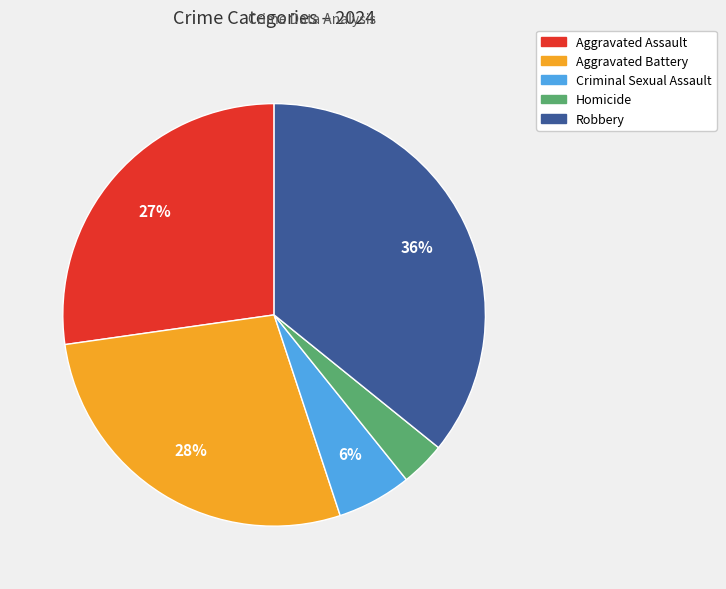

Is it true that Criminal Sexual Assault is 6% of the pie?

True